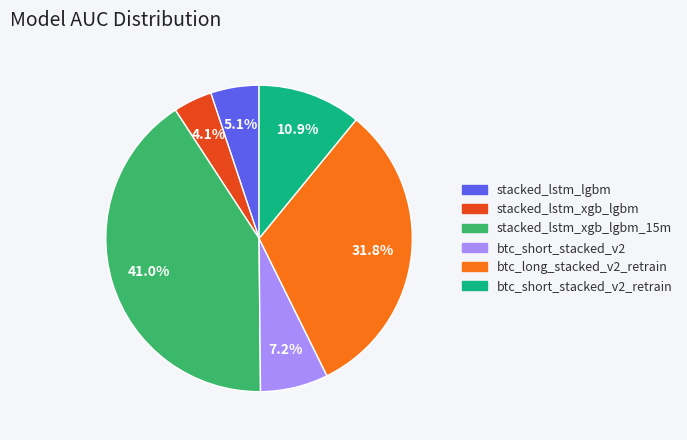

What percentage is the stacked_lstm_xgb_lgbm slice, to the nearest percent?

4%